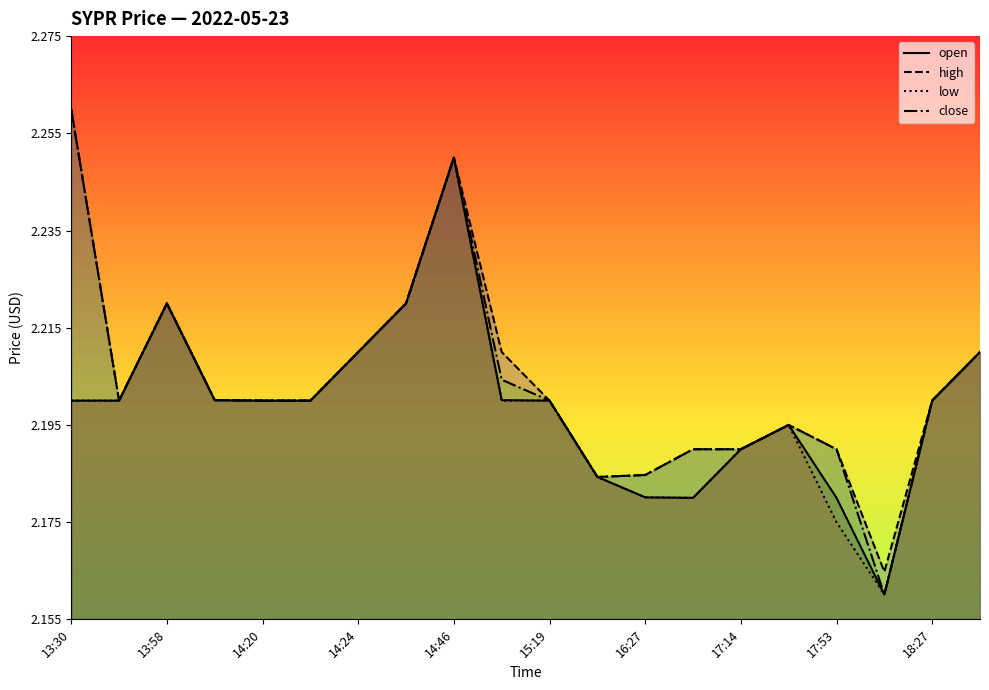

True or false: low and close cross at least once.

False